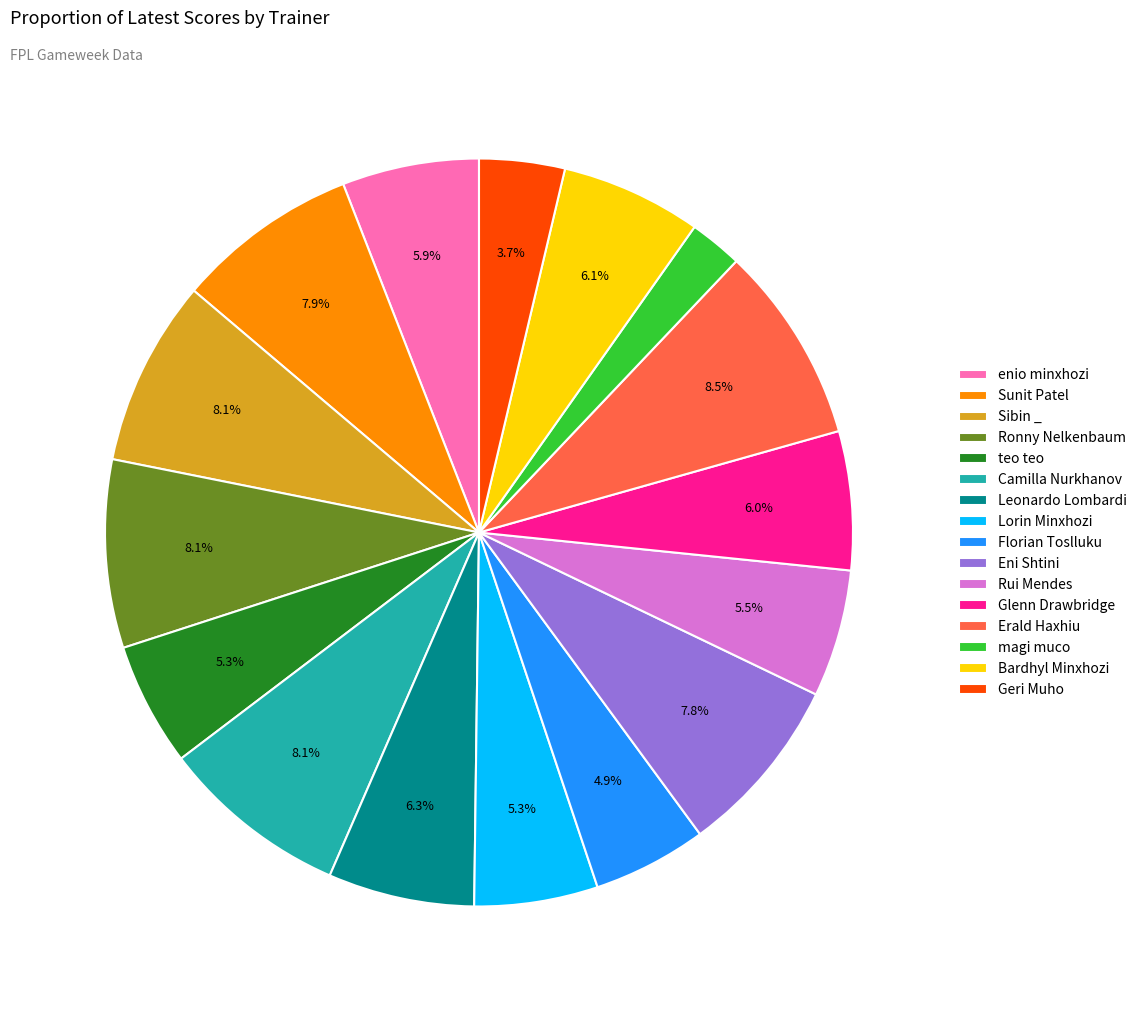

Does any single category account for the majority?

No